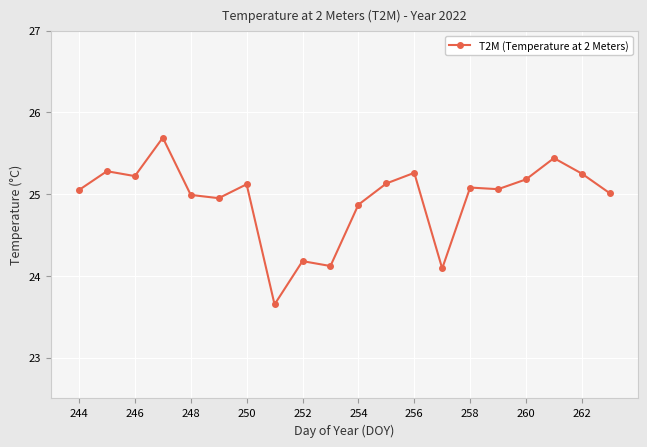

What is the value of the 9th point from the left?

24.2